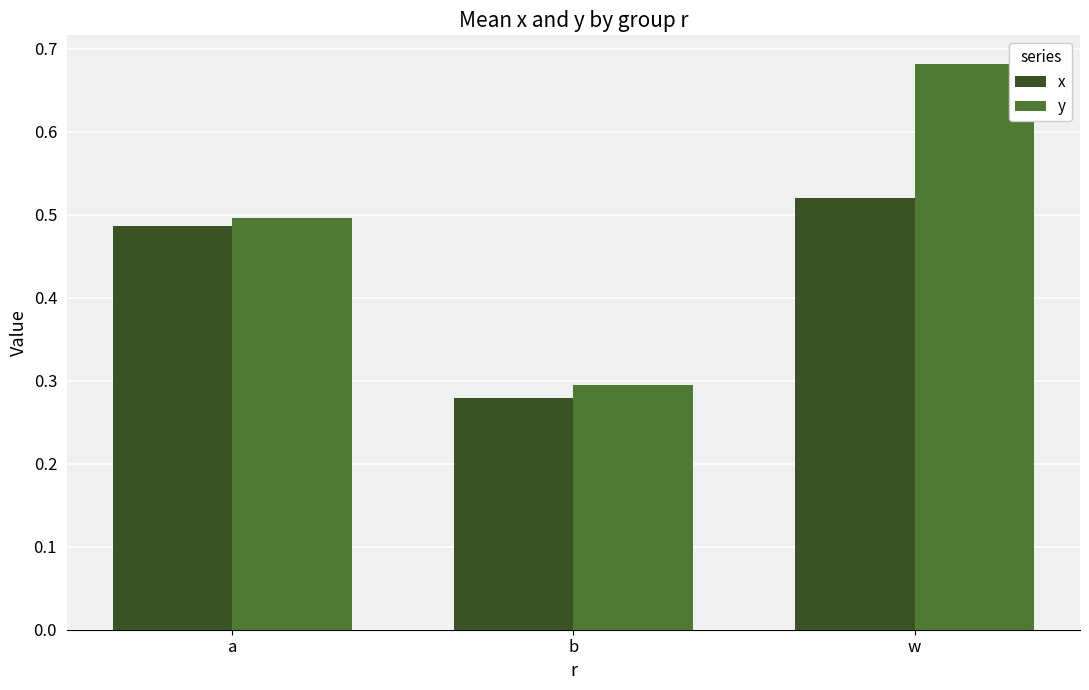

Is it true that y equals 0.2 at a?

False